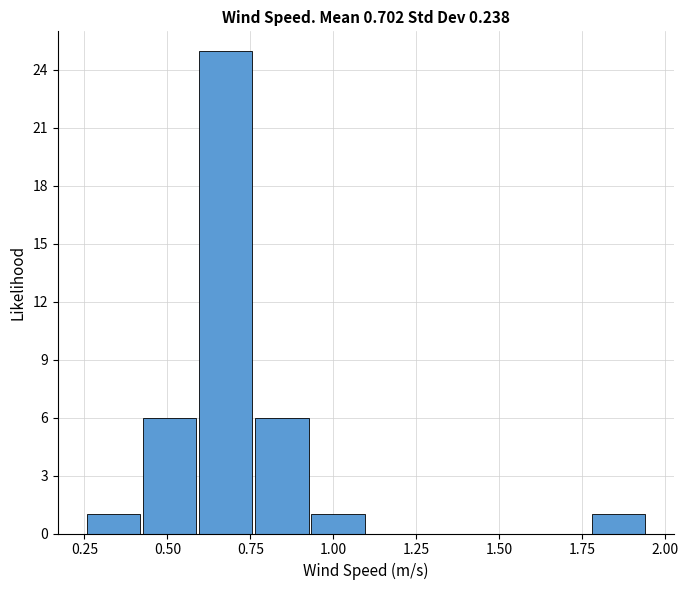

Read against the x-axis, roughly where is the centre of the tallest bar?

0.70